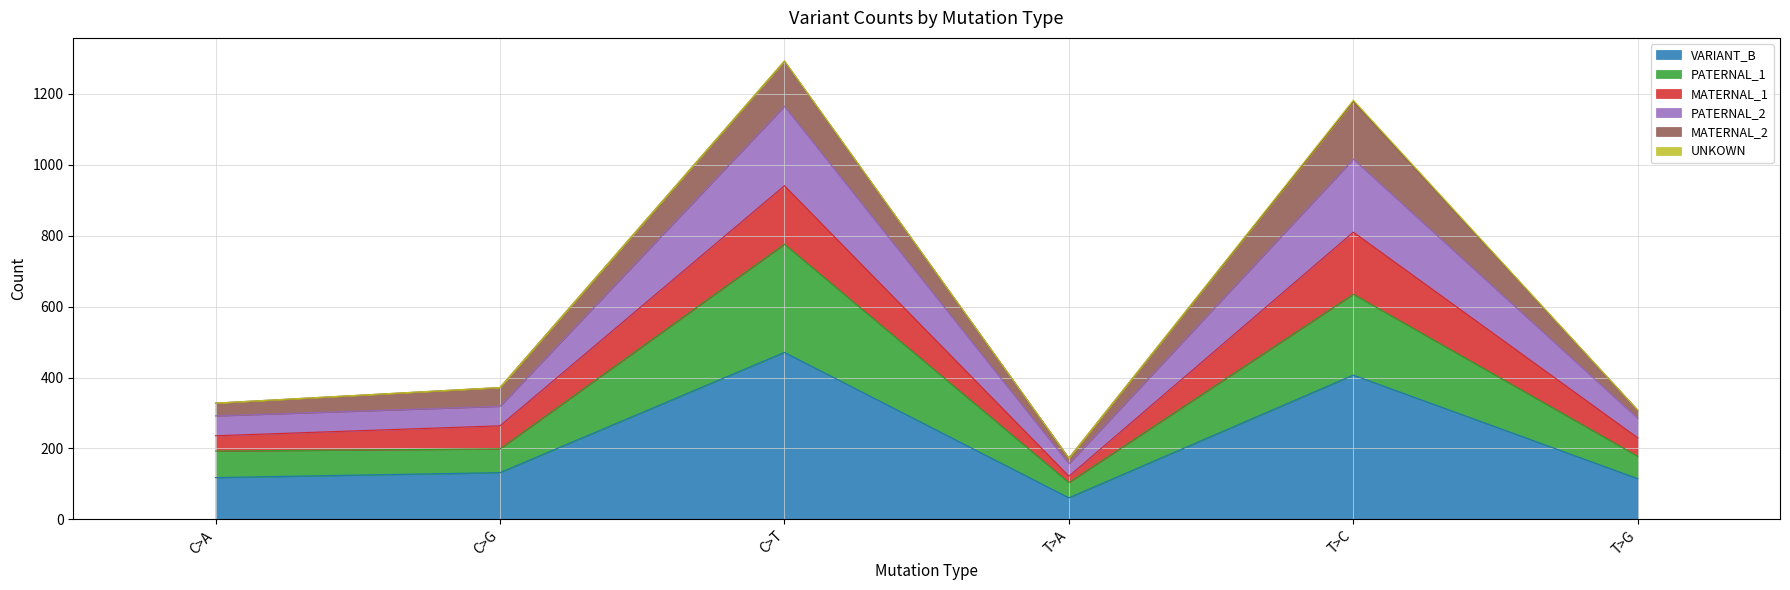

What is the maximum value for VARIANT_B?

471